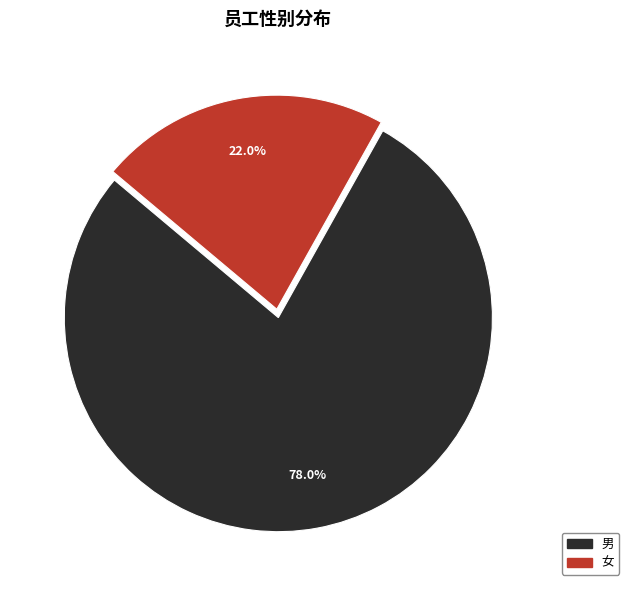

Do 男 and 女 together represent more than half of the pie?

Yes